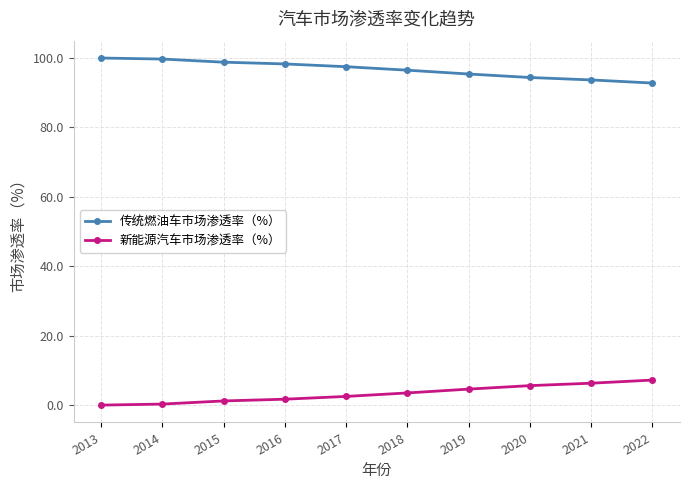

How many data points does each series have?

10